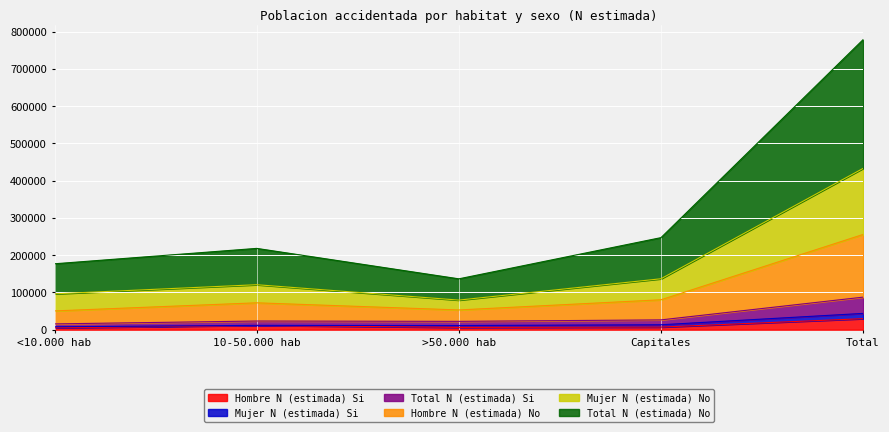

What position from the left is >50.000 hab?

3